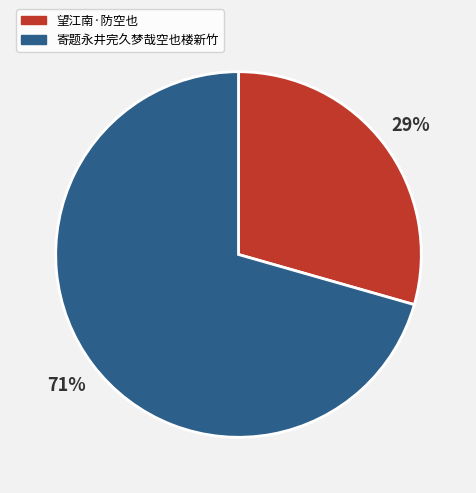

Count the number of slices in the pie.

2